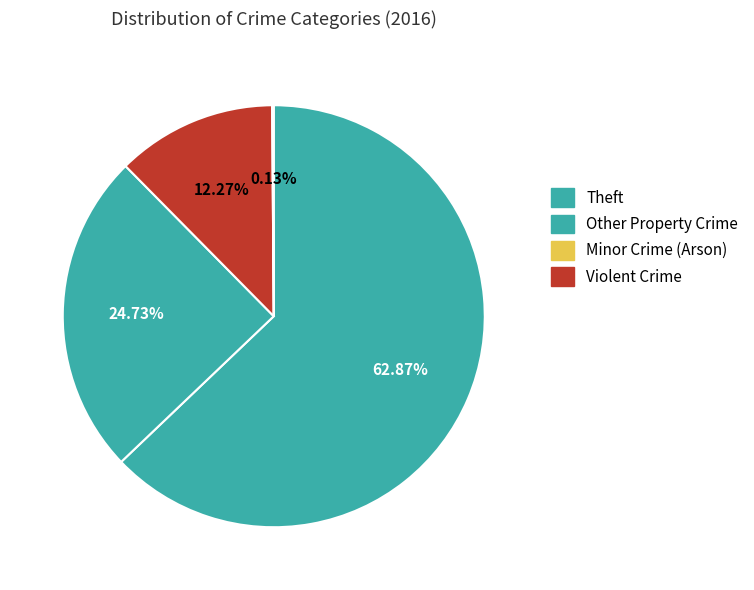

What is the smallest slice in the pie chart?

Arson